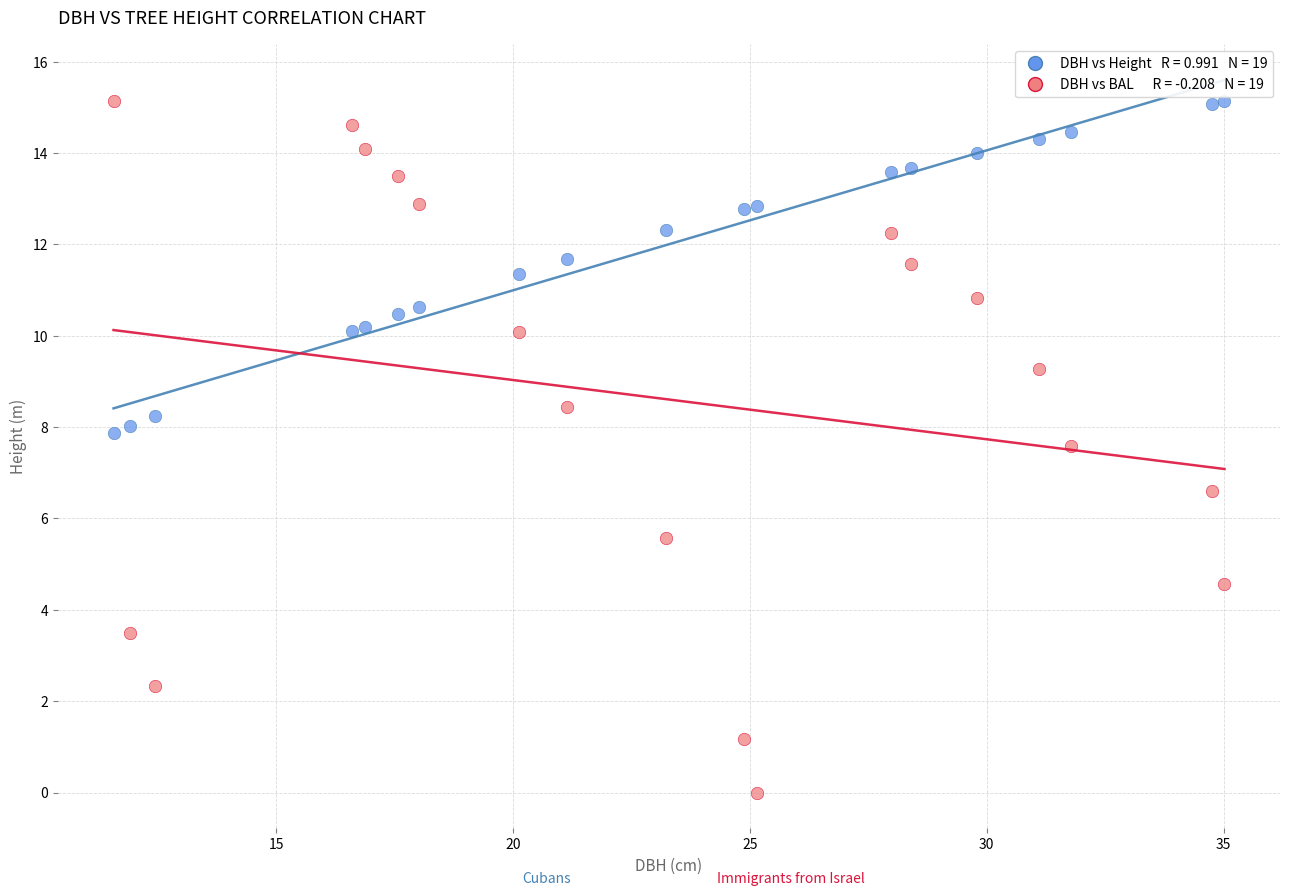

Across all series, what Y value is closest to 7?

6.6